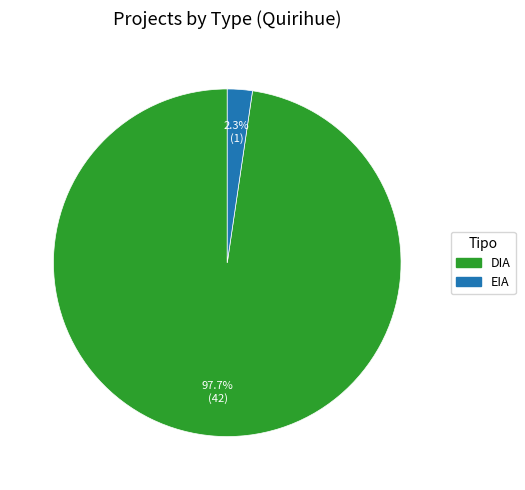

What percentage is NOT represented by DIA?

2.3%